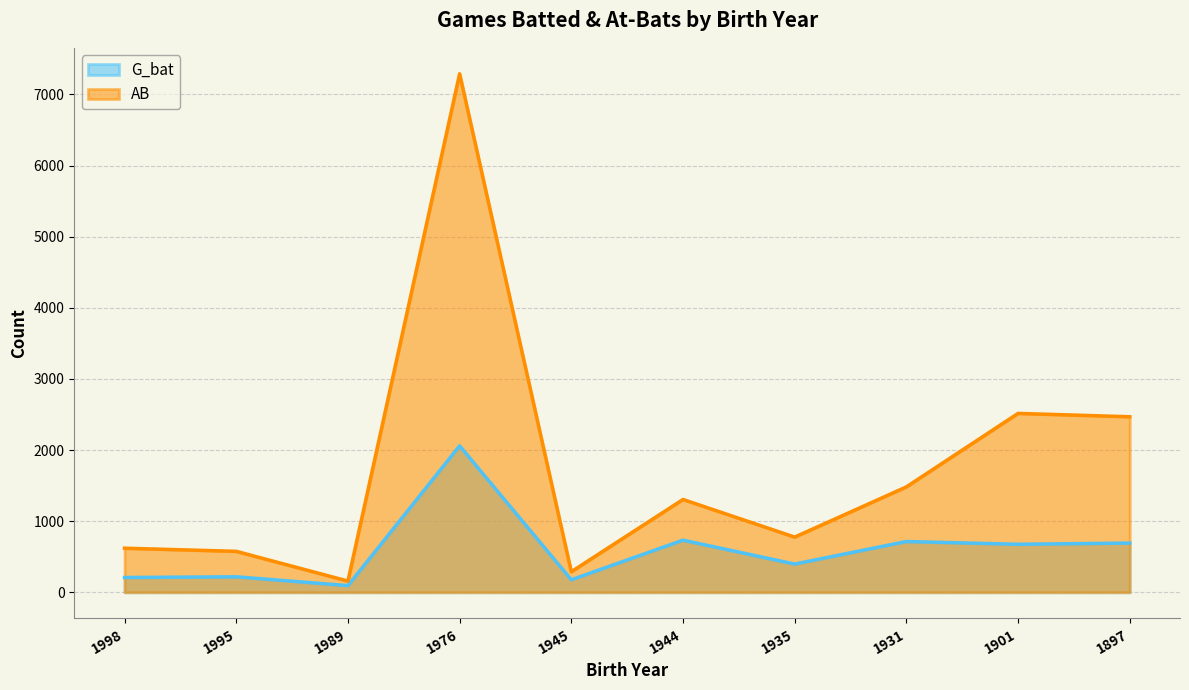

Which category has the lowest value in the AB series?

1989